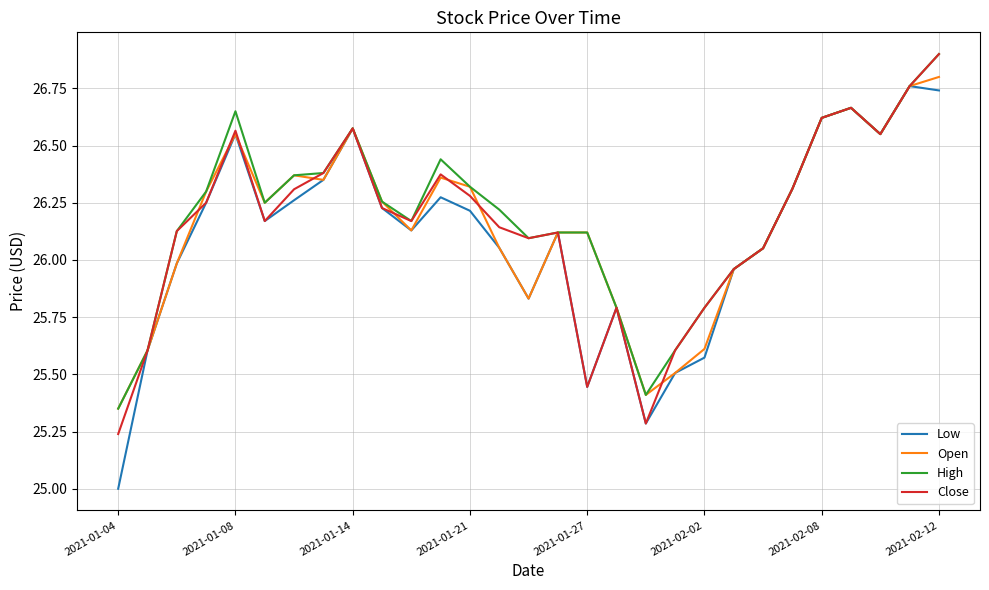

What is the greatest value displayed?

26.9